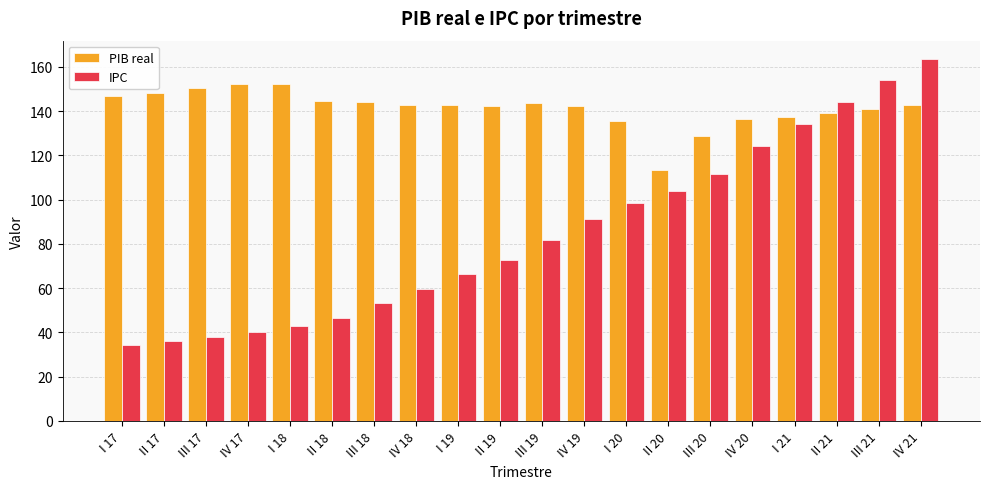

What is the approximate value of IPC at IV 18?

59.4